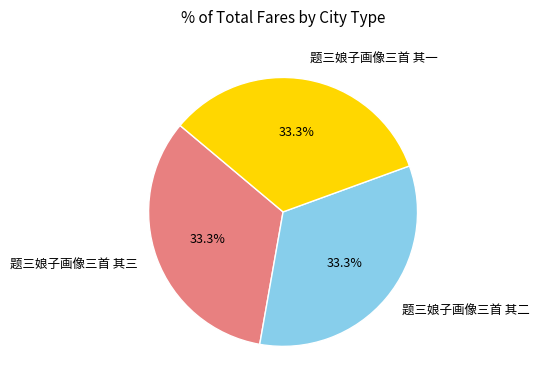

What percentage is the 题三娘子画像三首 其三 slice, to the nearest percent?

33%